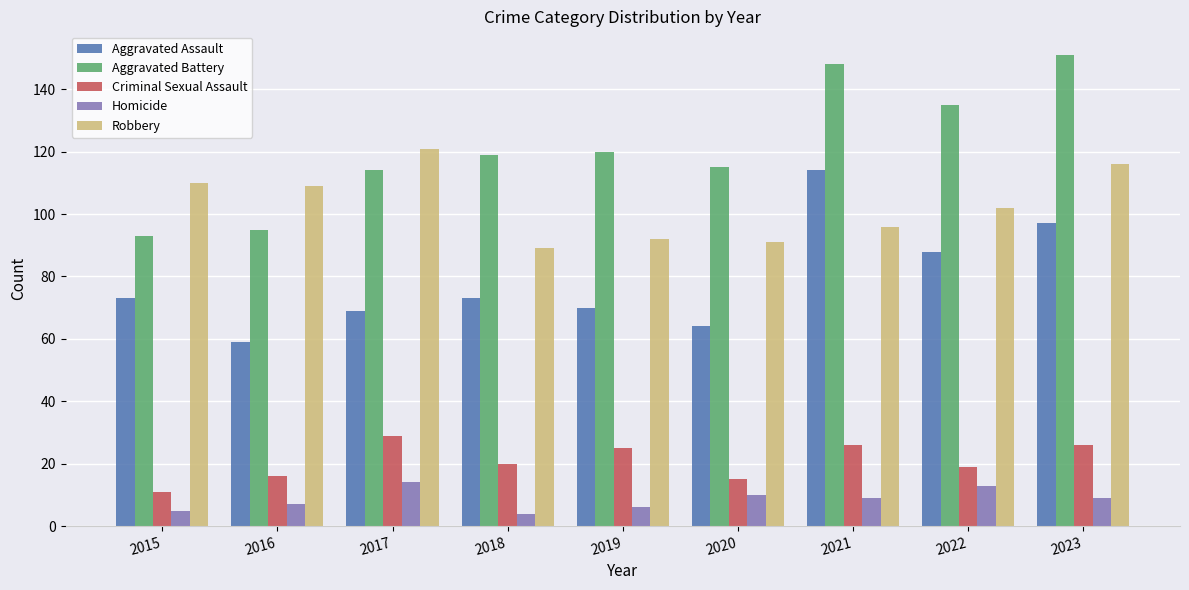

How many data points in Homicide are less than 9?

4